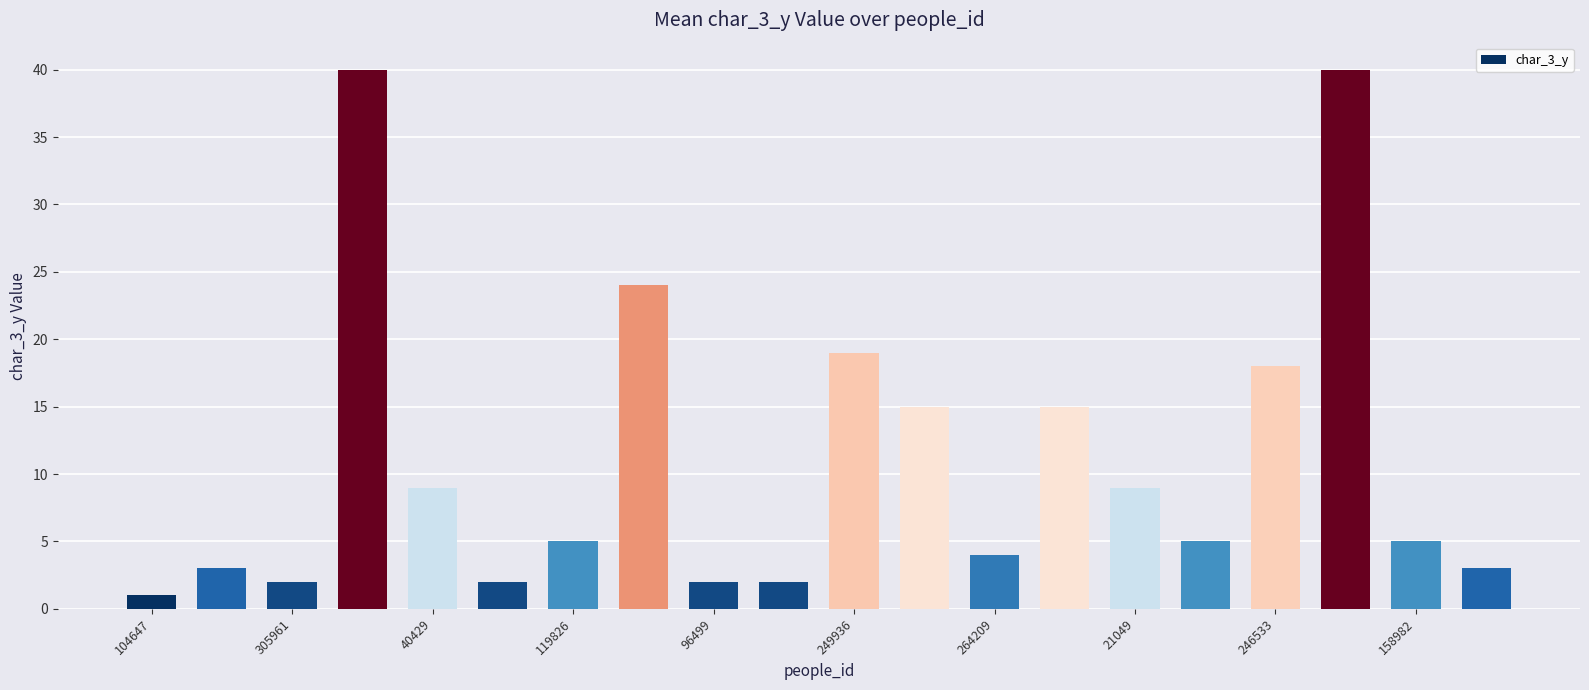

What is the average value?

11